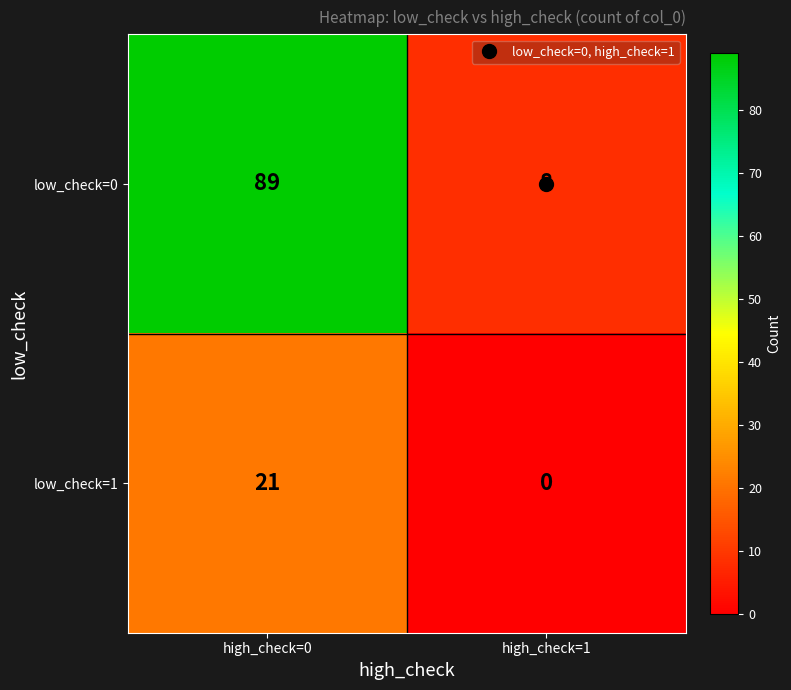

Which label corresponds to the smallest value in the chart?

high_check=1